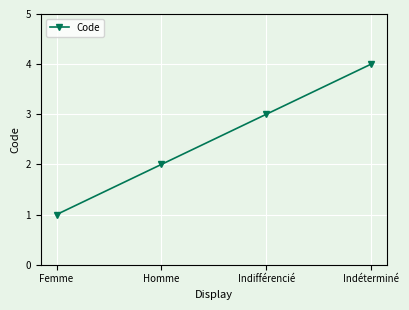

What is the sum of all values?

10